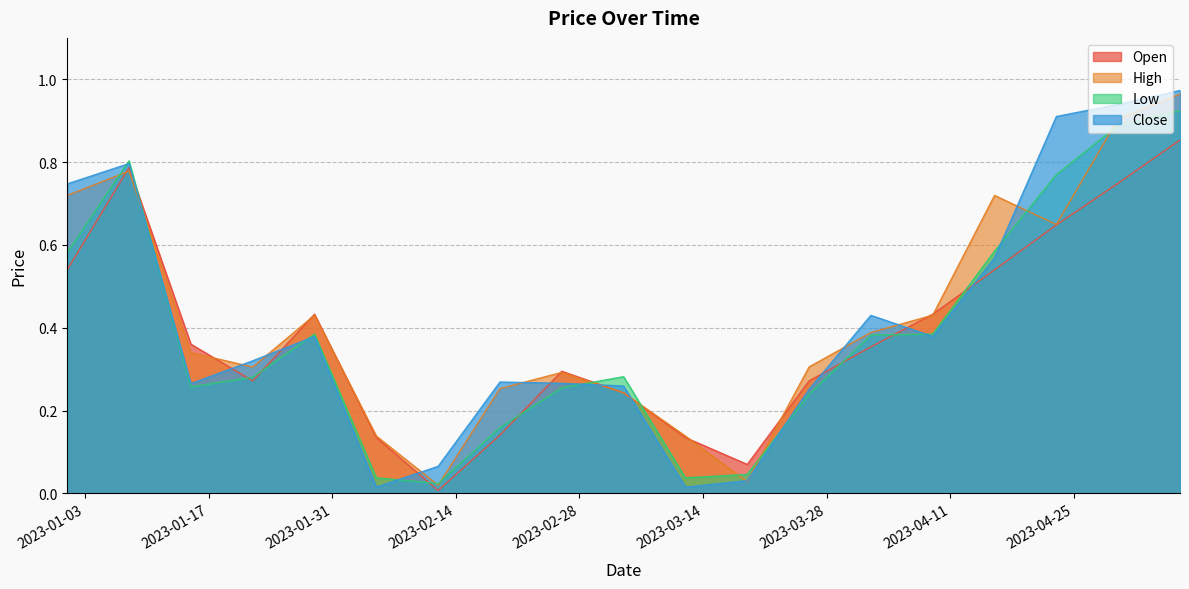

Reading left to right, transcribe all the data shown in this chart.

Open: 0.5	0.8	0.4	0.3	0.4	0.1	0.0	0.1	0.3	0.2	0.1	0.1	0.3	0.4	0.4	0.5	0.6	0.7	0.9
High: 0.7	0.8	0.3	0.3	0.4	0.1	0.0	0.3	0.3	0.2	0.1	0.0	0.3	0.4	0.4	0.7	0.6	0.9	1.0
Low: 0.6	0.8	0.3	0.3	0.4	0.0	0.0	0.2	0.3	0.3	0.0	0.0	0.2	0.4	0.4	0.6	0.8	0.9	0.9
Close: 0.7	0.8	0.3	0.3	0.4	0.0	0.1	0.3	0.3	0.3	0.0	0.0	0.3	0.4	0.4	0.6	0.9	0.9	1.0